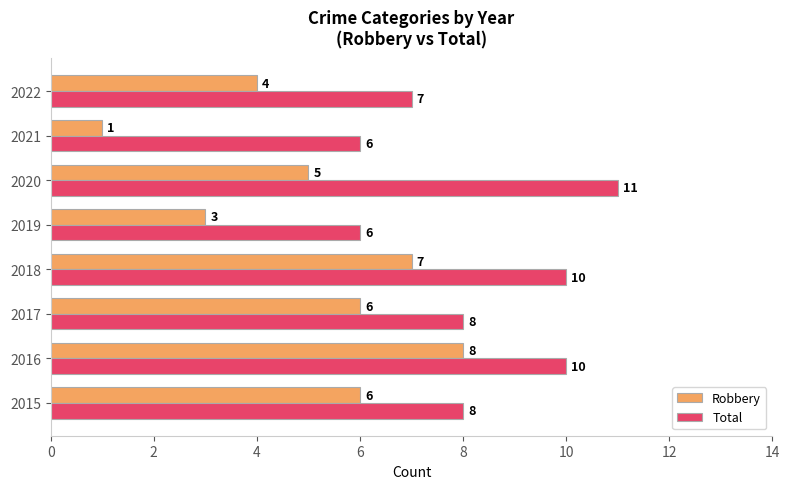

Which category has the lowest value across all series?

2021